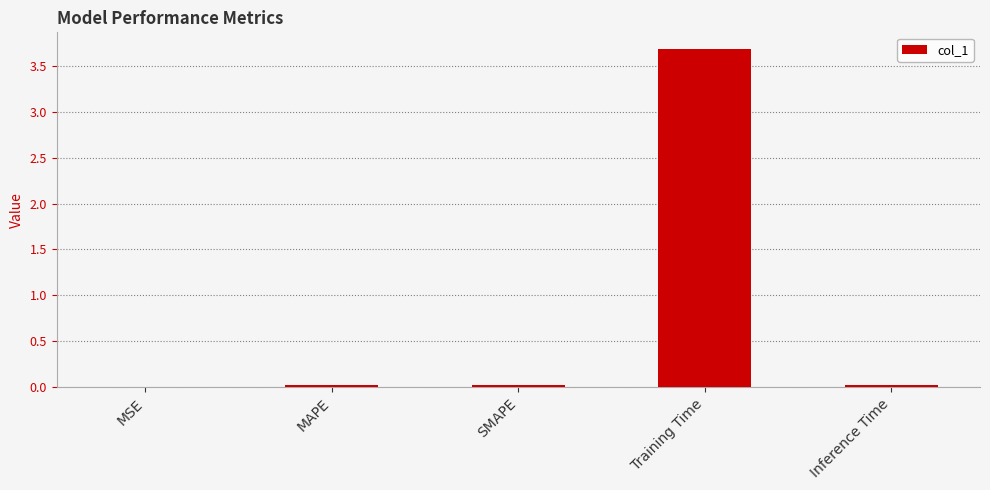

At which category does the chart reach its peak across all series?

Training Time